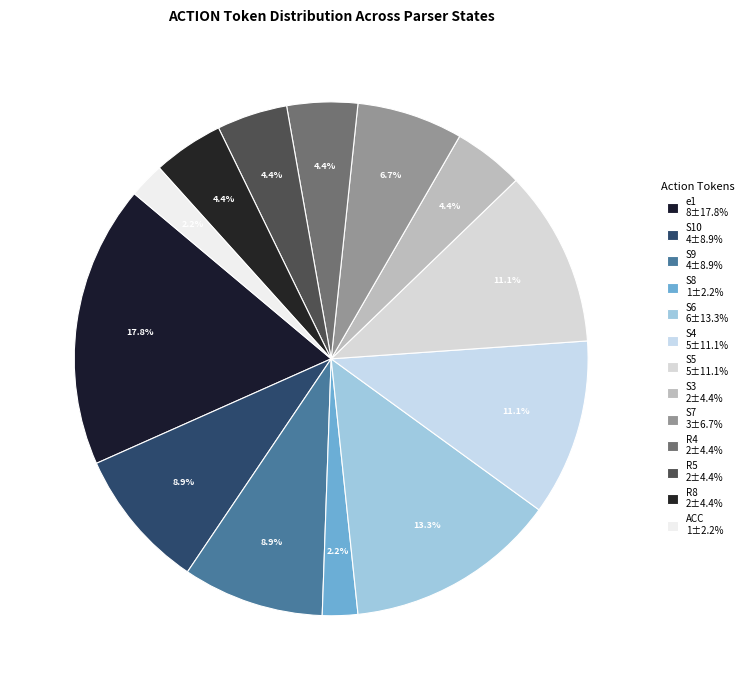

What portion of the pie excludes S8?

97.8%